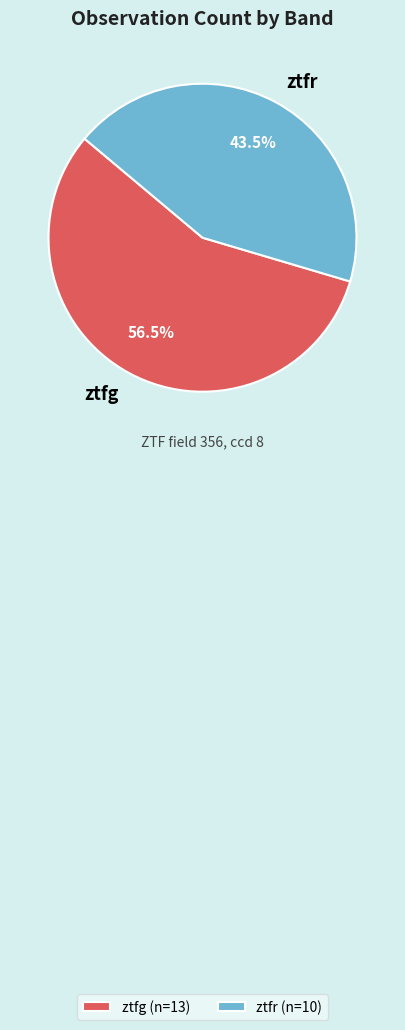

Combined, do ztfg and ztfr account for over 50%?

Yes